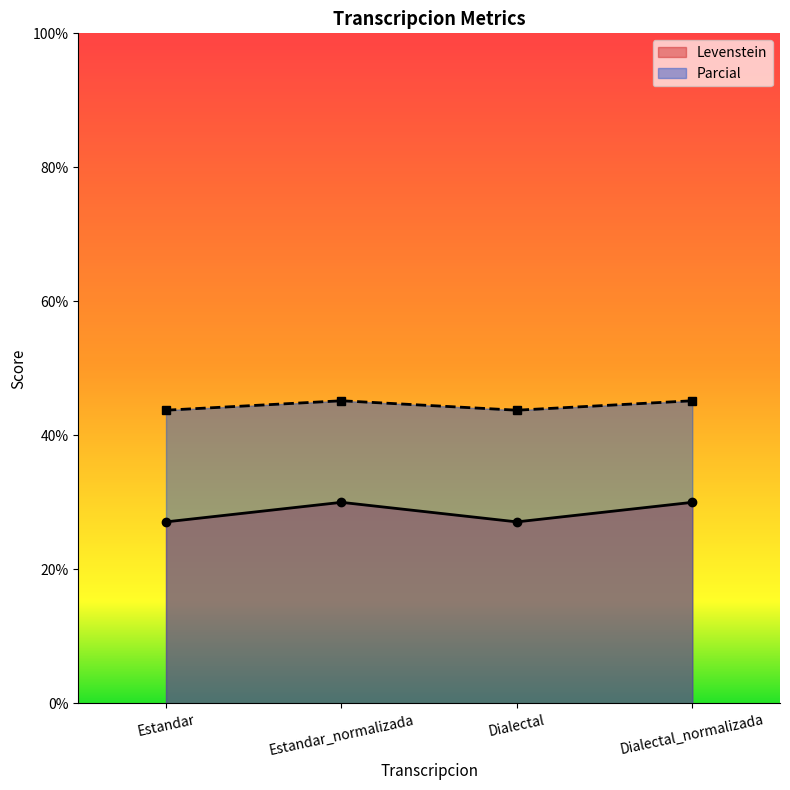

What is the label of the 2nd point from the left?

Estandar_normalizada